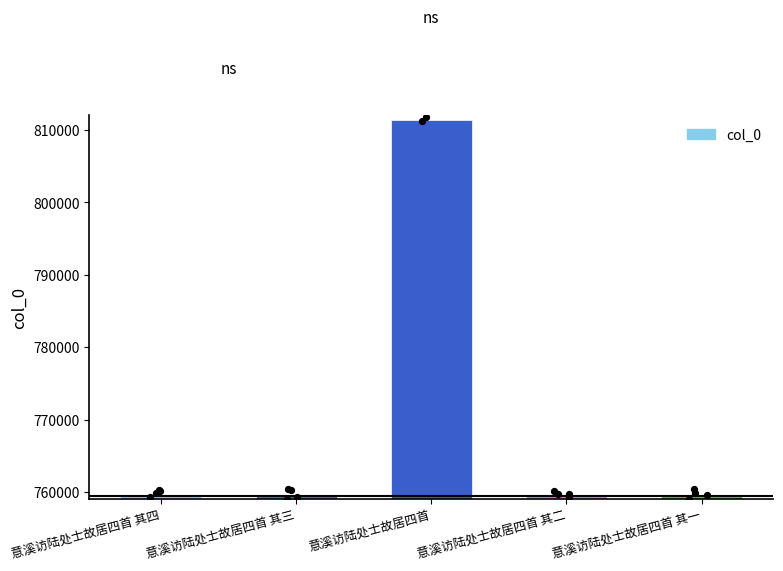

What is the change in value from 意溪访陆处士故居四首 其四 to 意溪访陆处士故居四首 其一?

-3